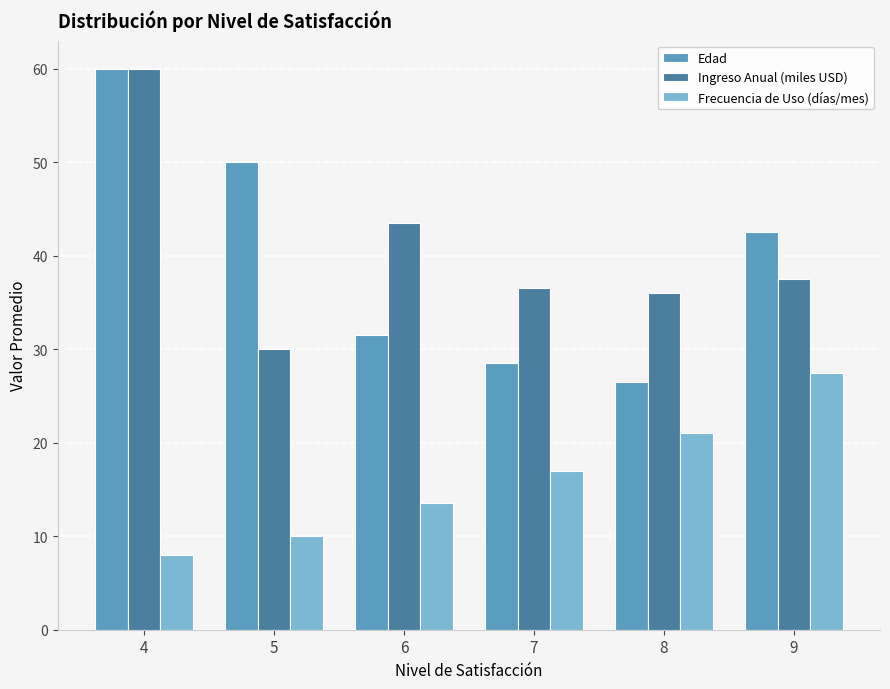

At which label does Ingreso Anual (miles USD) reach its peak?

4